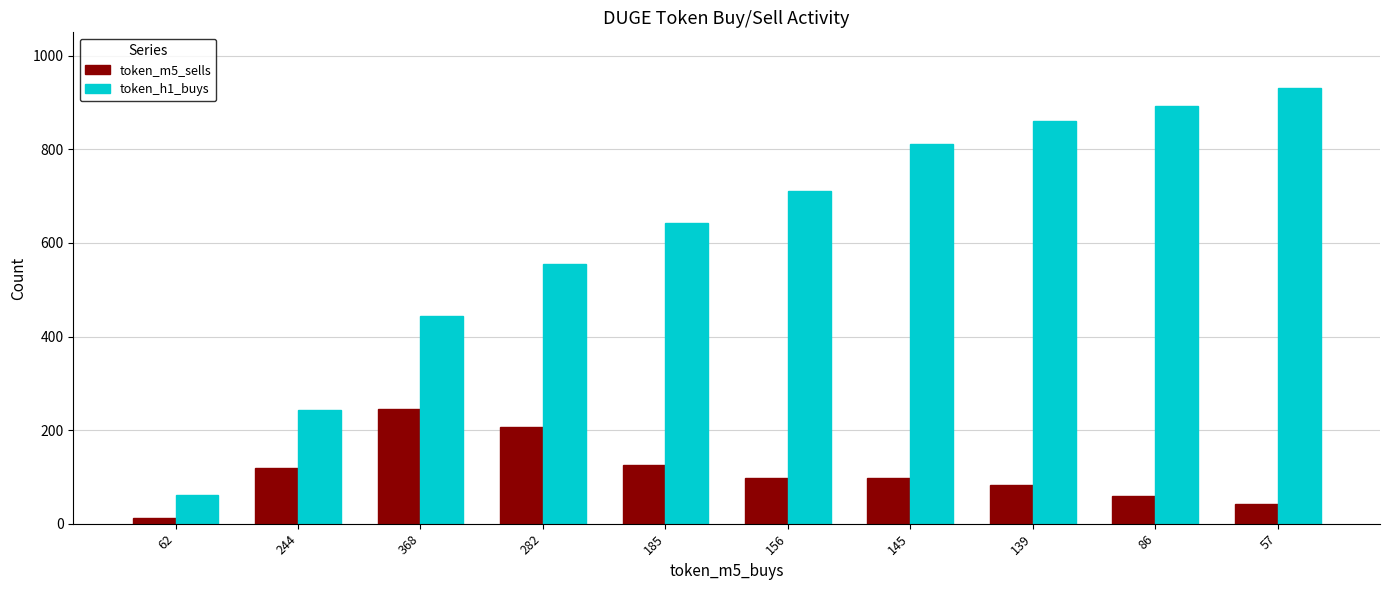

What is the label of the 9th bar from the right?

244